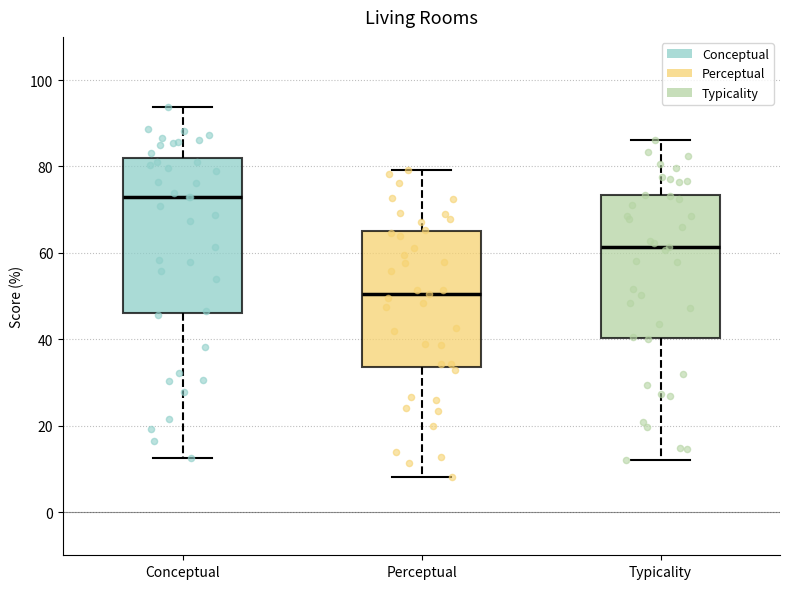

Comparing the boxes themselves (not the whiskers), which one is the tallest?

Conceptual